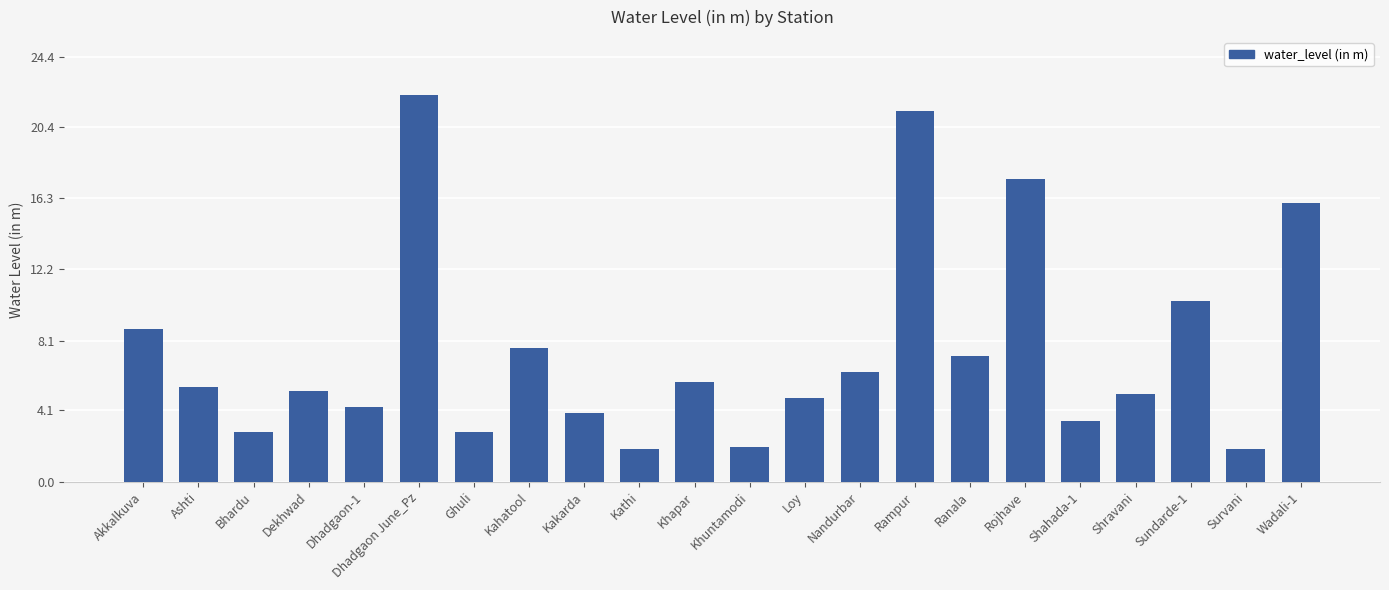

What position from the right is Dekhwad?

19